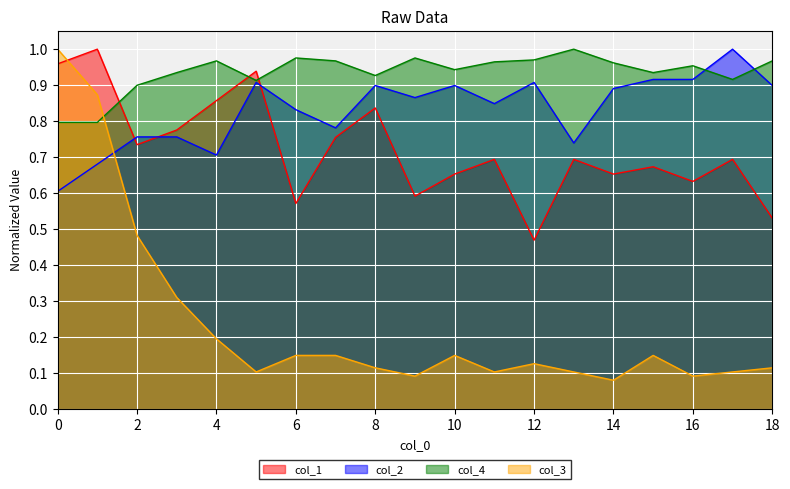

At how many categories does at least one series exceed 0?

19